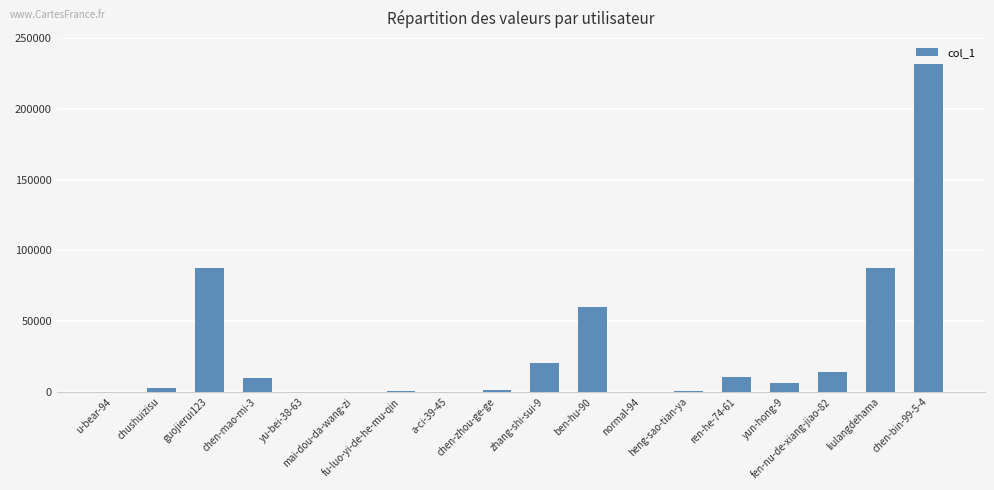

What is the greatest value displayed?

231579